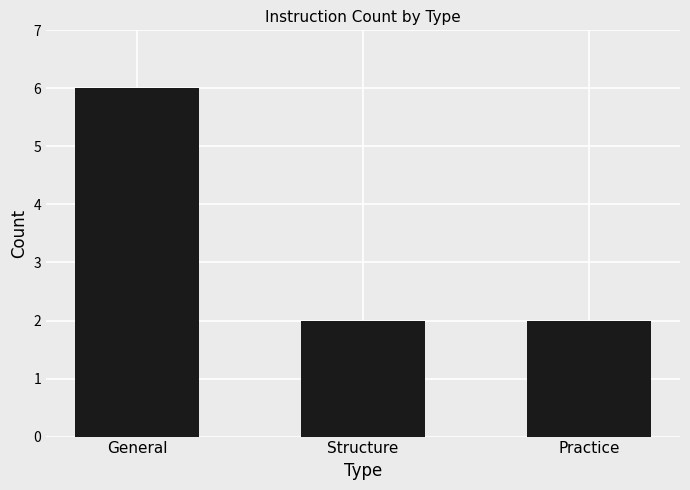

What is the label of the 2nd bar from the left?

Structure